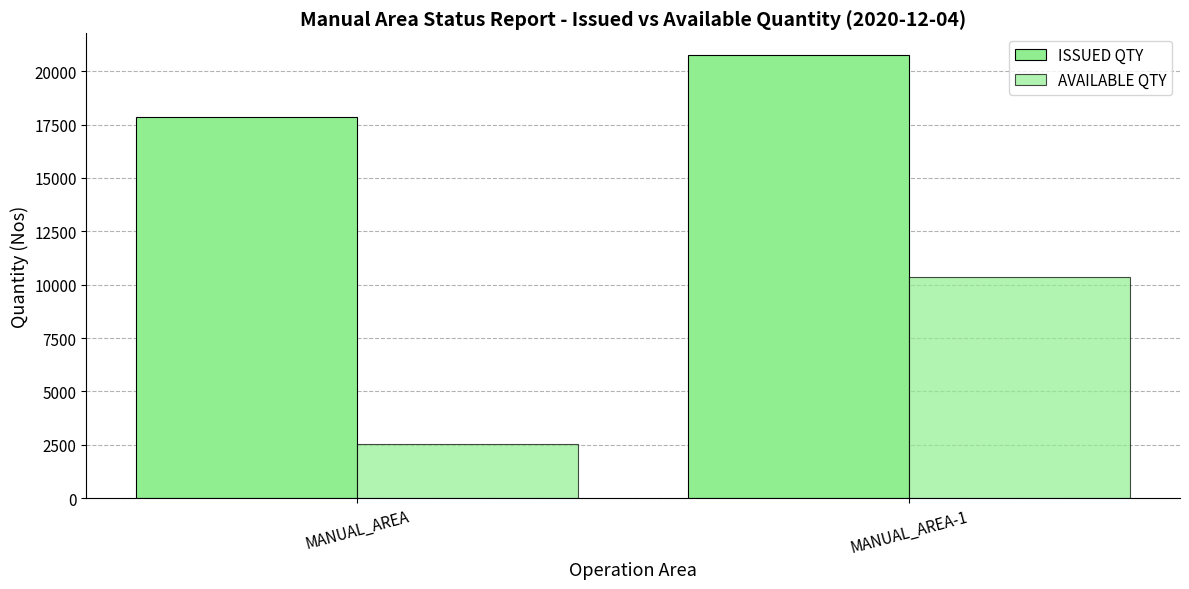

How many groups of bars are there?

2